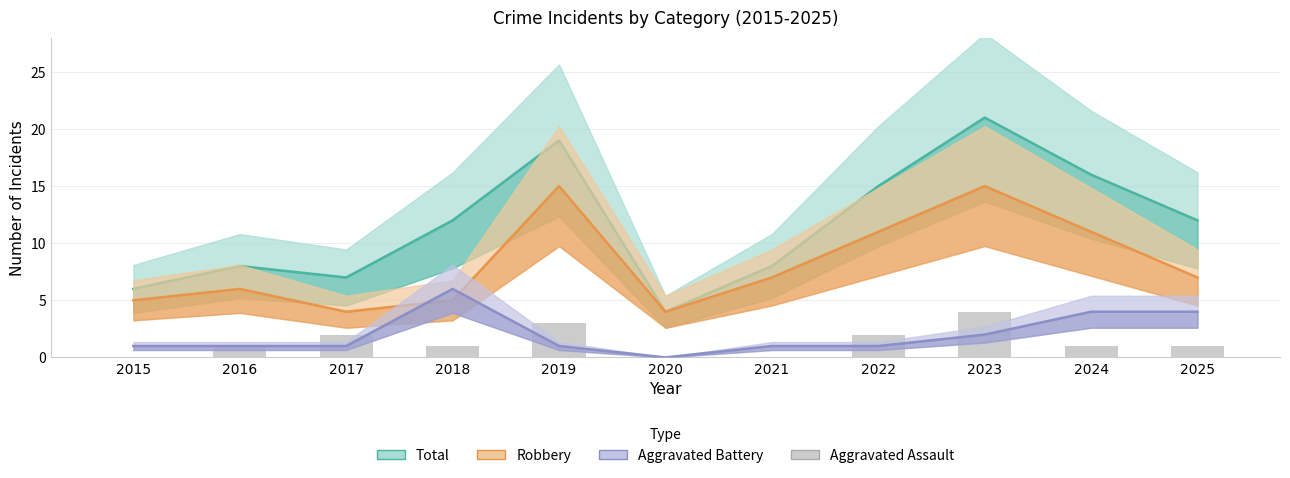

At which category is the sum across all series the highest?

2023